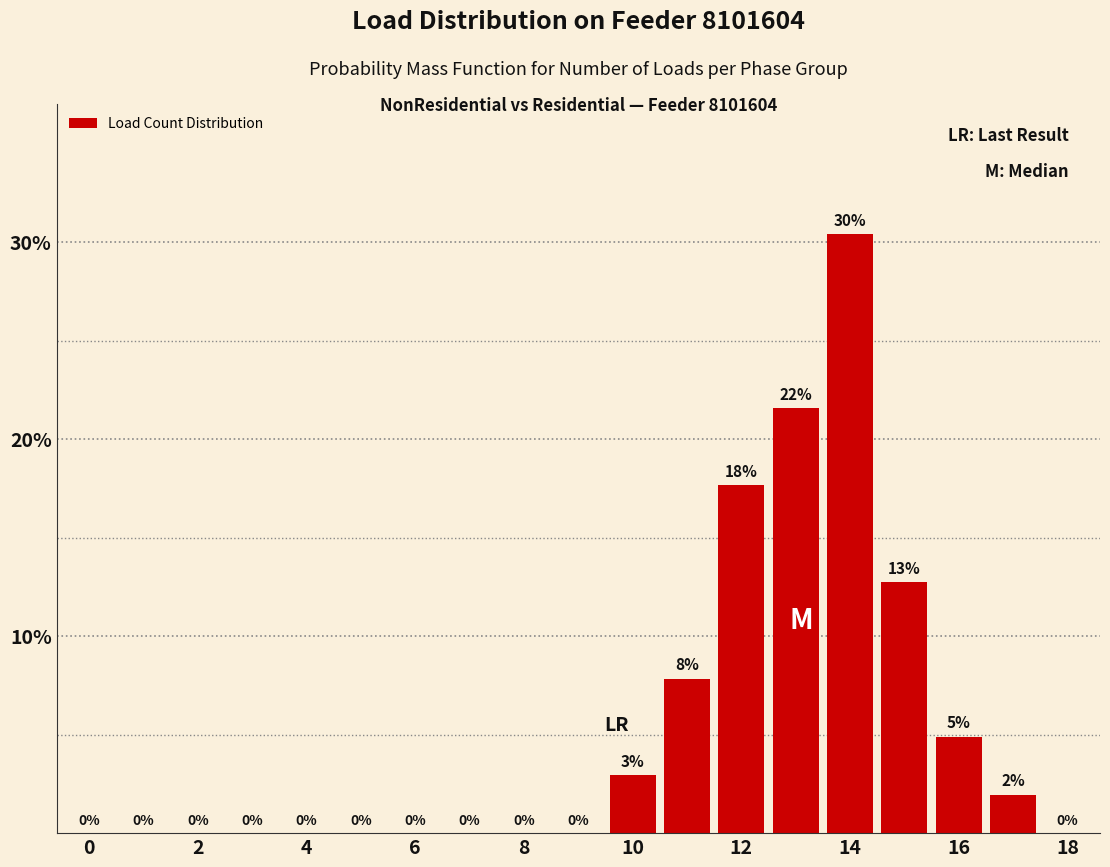

What is the greatest value displayed?

30.4